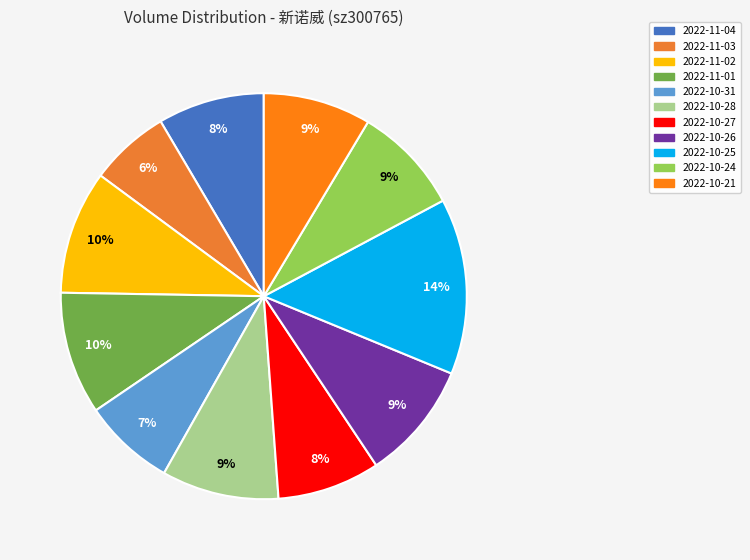

To the nearest percent, what is the combined percentage of 2022-11-04 and 2022-10-27?

17%